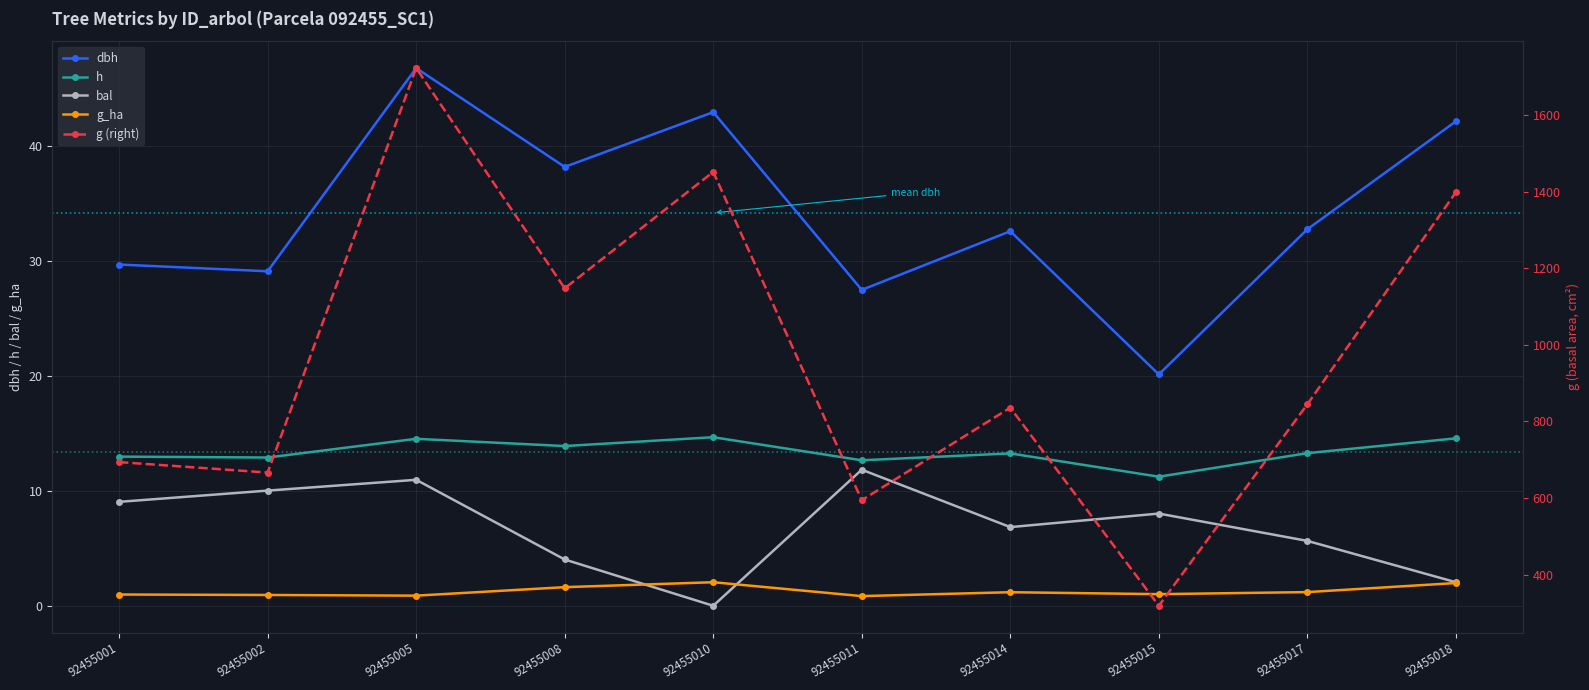

Reading left to right, list all the values displayed in this chart.

dbh: 92455001=29.7	92455002=29.1	92455005=46.8	92455008=38.2	92455010=43.0	92455011=27.5	92455014=32.6	92455015=20.1	92455017=32.8	92455018=42.2
h: 92455001=13.0	92455002=12.9	92455005=14.5	92455008=13.9	92455010=14.7	92455011=12.7	92455014=13.3	92455015=11.2	92455017=13.3	92455018=14.6
bal: 92455001=9.1	92455002=10.0	92455005=11.0	92455008=4.0	92455010=0.0	92455011=11.8	92455014=6.8	92455015=8.0	92455017=5.7	92455018=2.0
g_ha: 92455001=1.0	92455002=0.9	92455005=0.9	92455008=1.6	92455010=2.0	92455011=0.8	92455014=1.2	92455015=1.0	92455017=1.2	92455018=2.0
g (right): 92455001=693.8	92455002=666.4	92455005=1722.3	92455008=1147.4	92455010=1451.2	92455011=594.3	92455014=835.8	92455015=318.8	92455017=844.6	92455018=1398.2